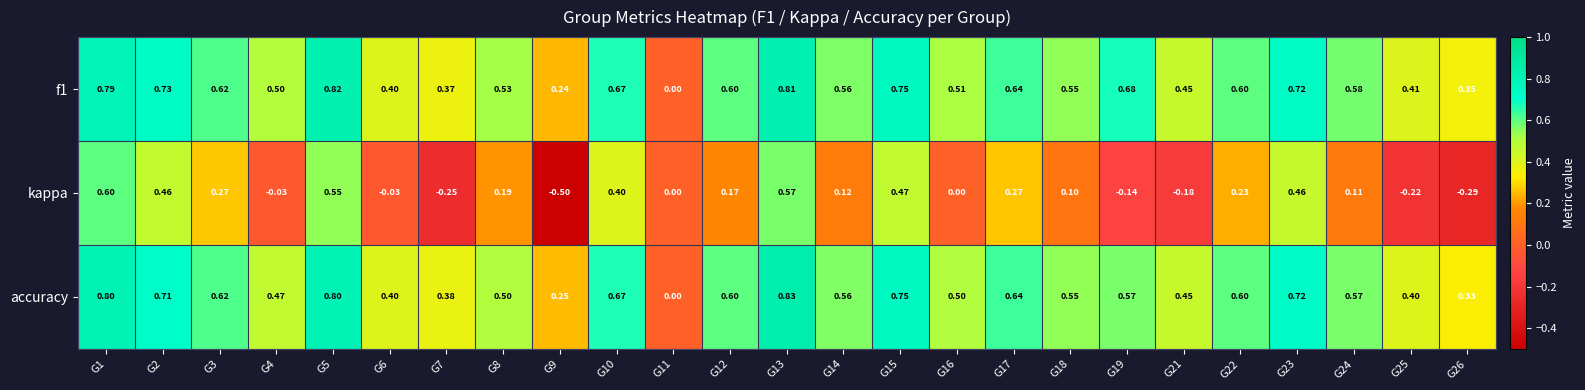

At which category is the sum across all series the highest?

G13